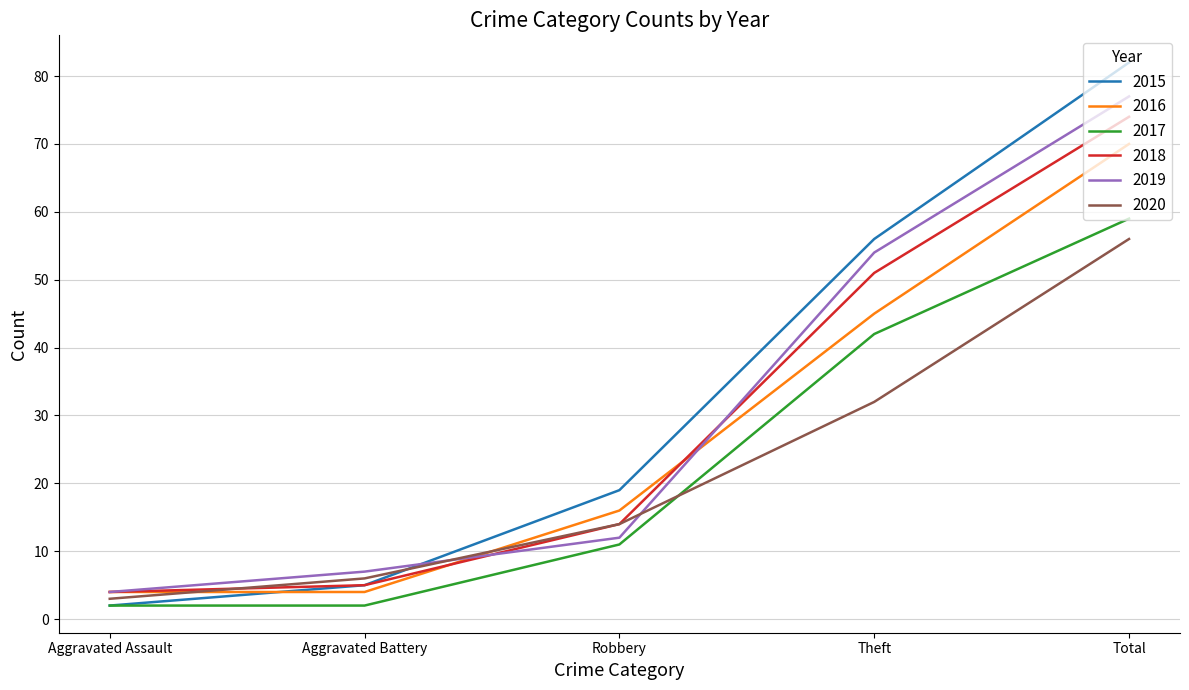

Is this an area chart (filled region under the line)?

No